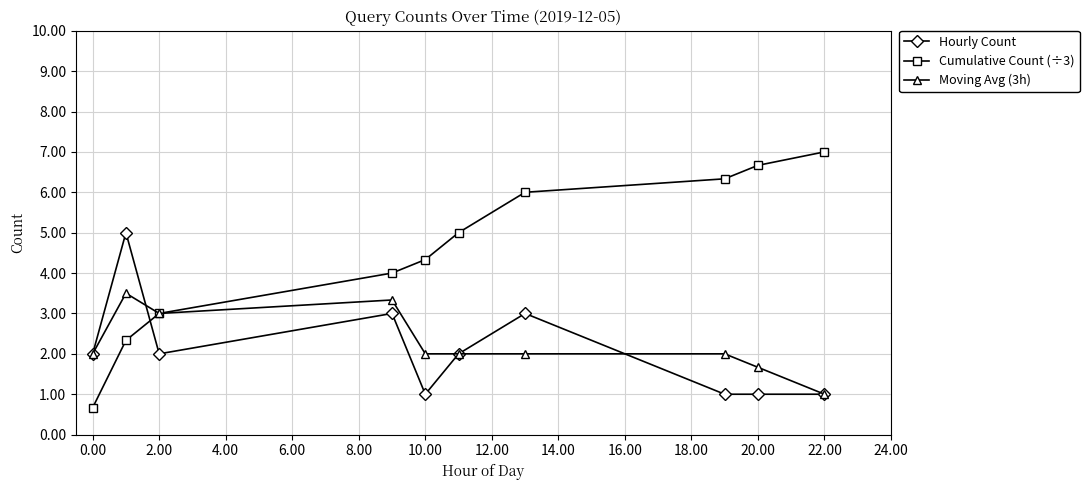

At how many categories does at least one series exceed 0?

10